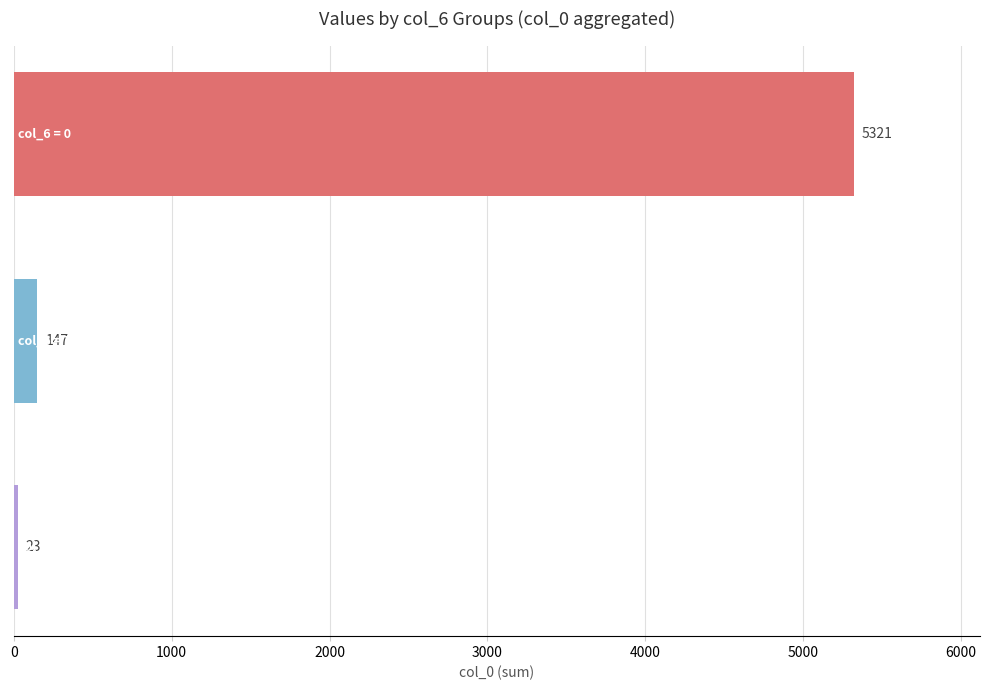

What is the difference between the maximum and minimum values?

5298